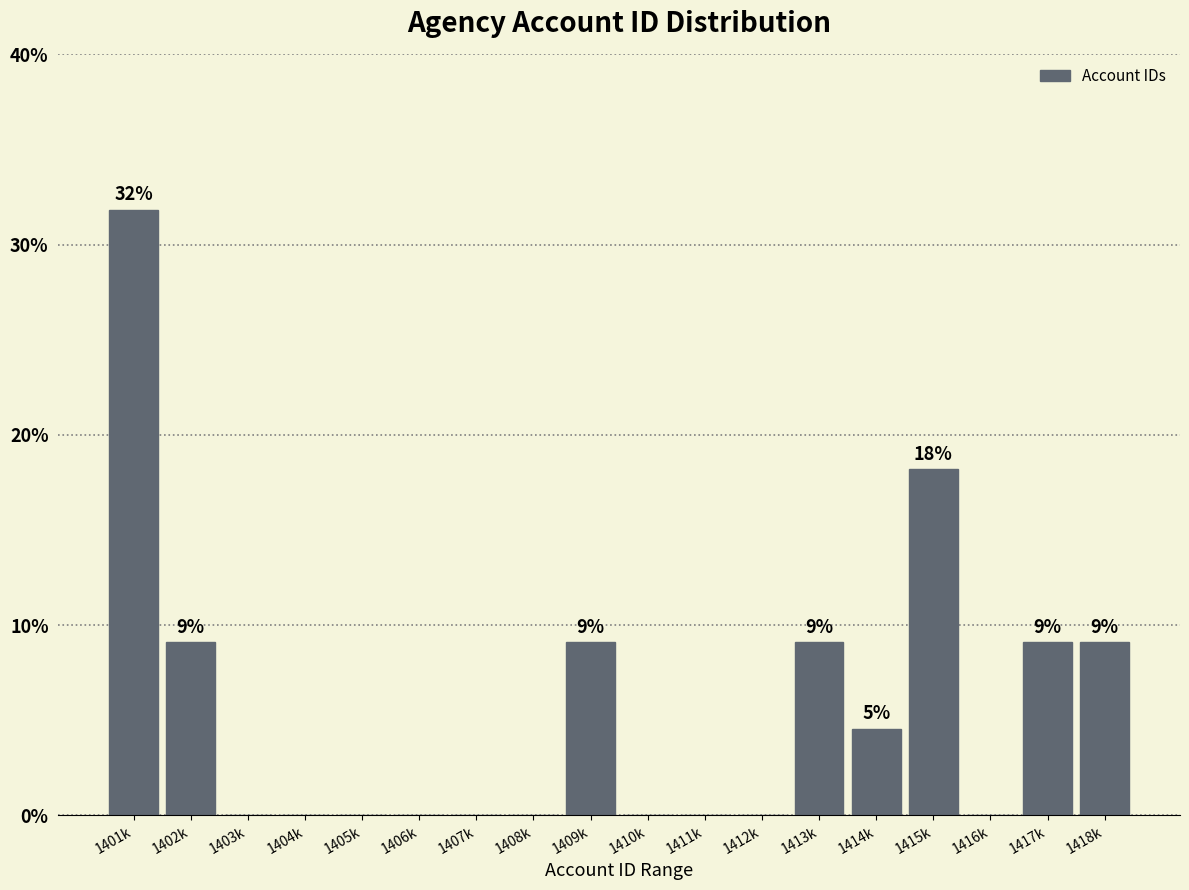

Reading left to right, list all the values displayed in this chart.

1401k=31.8	1402k=9.1	1403k=0.0	1404k=0.0	1405k=0.0	1406k=0.0	1407k=0.0	1408k=0.0	1409k=9.1	1410k=0.0	1411k=0.0	1412k=0.0	1413k=9.1	1414k=4.5	1415k=18.2	1416k=0.0	1417k=9.1	1418k=9.1